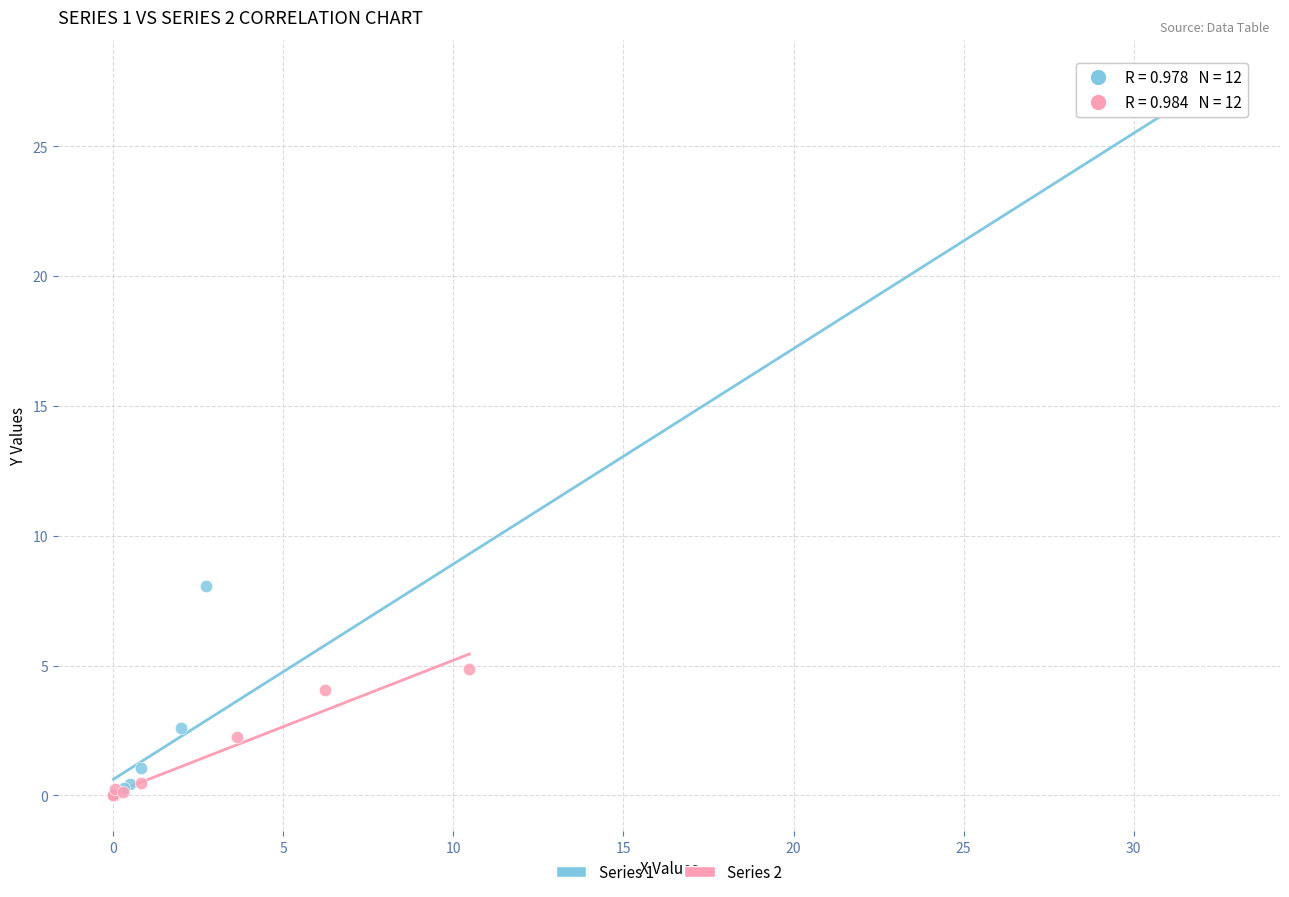

Which series has the widest spread of Y values?

Series 1